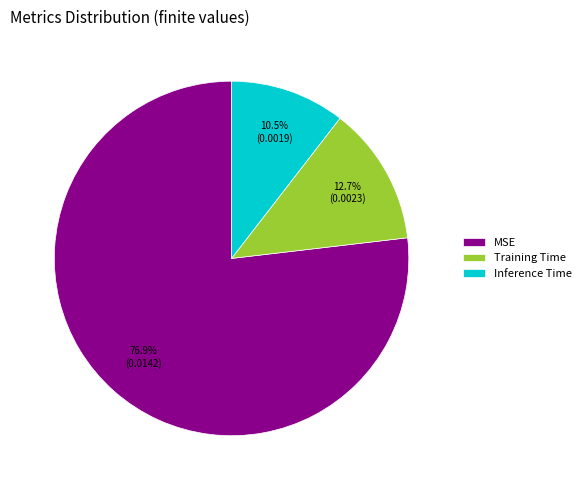

Is there any slice that represents more than half of the pie?

Yes